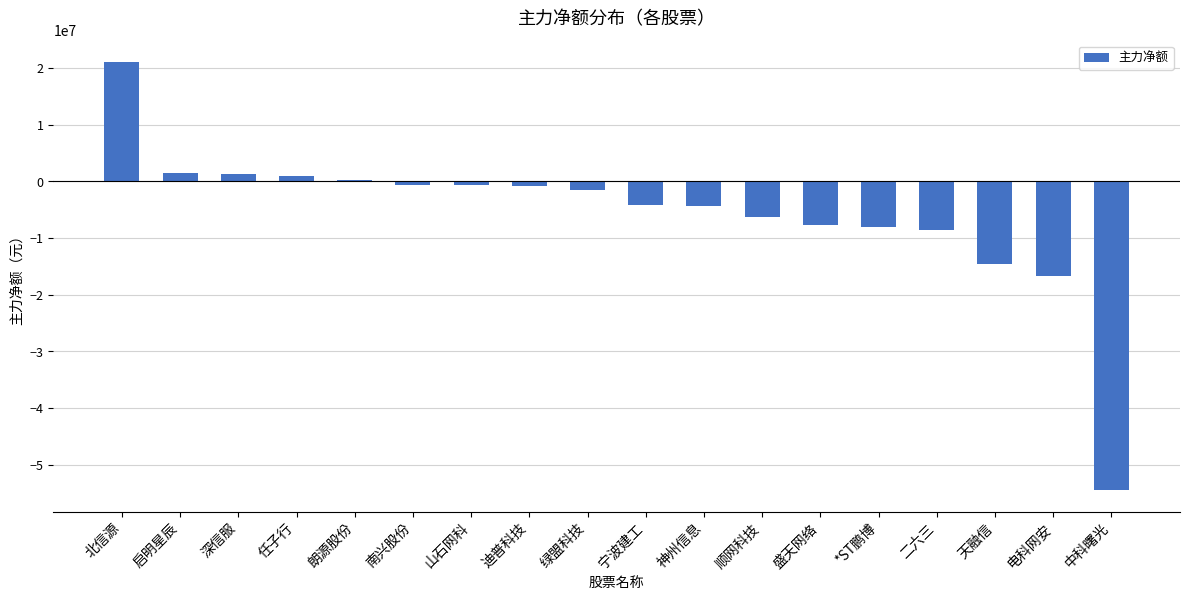

What is the approximate value at 电科网安?

-16683420